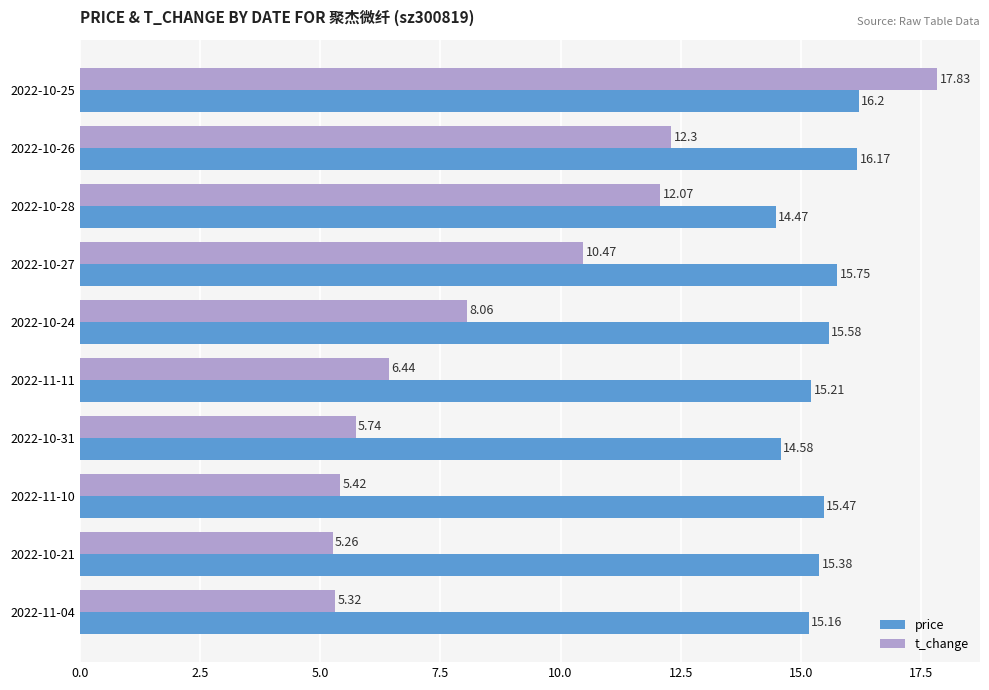

What is the total value across all series at 2022-10-31?

20.3